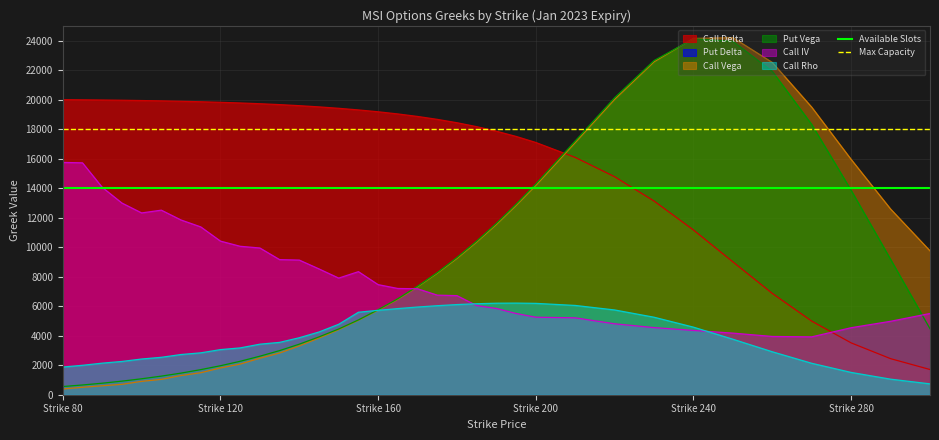

Does the chart have visible grid lines?

Yes